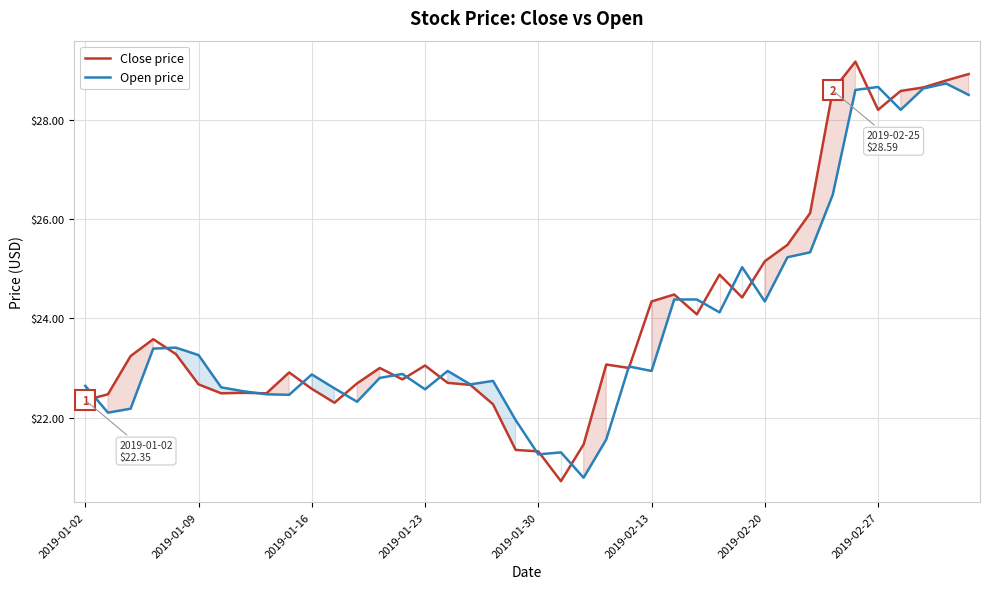

What is the maximum value shown in the chart?

29.2